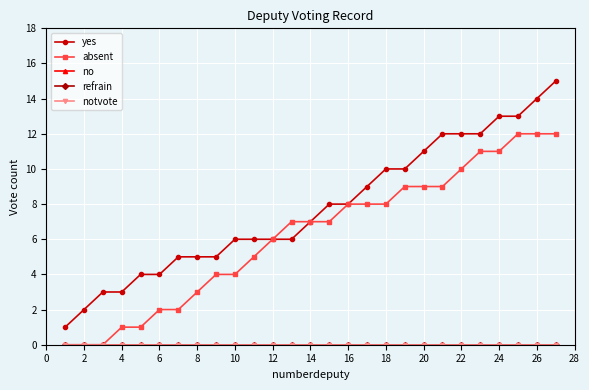

Is this an area chart (filled region under the line)?

No